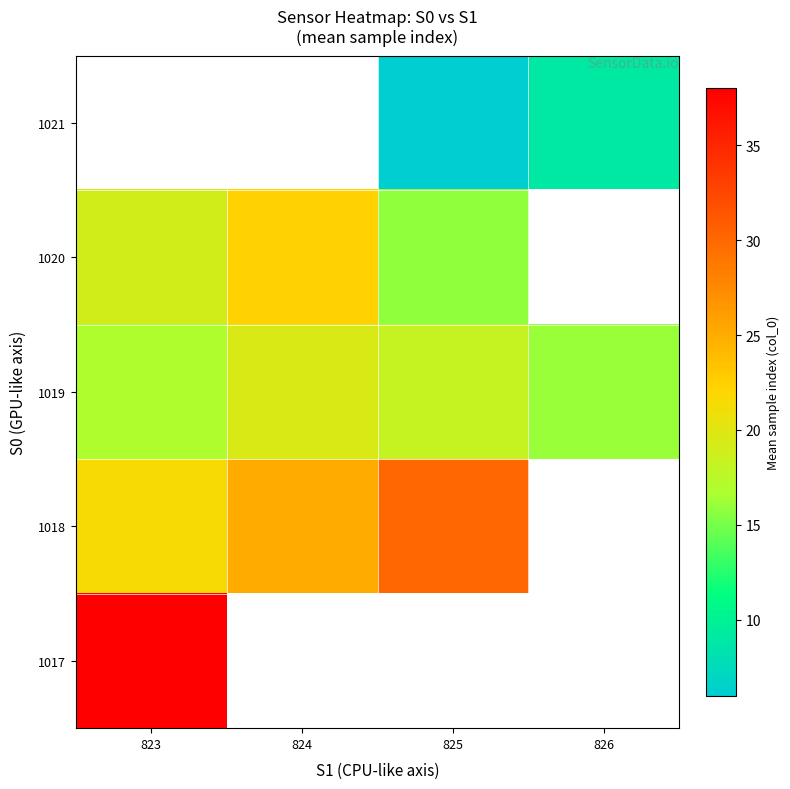

At which label does 1021 reach its minimum?

823